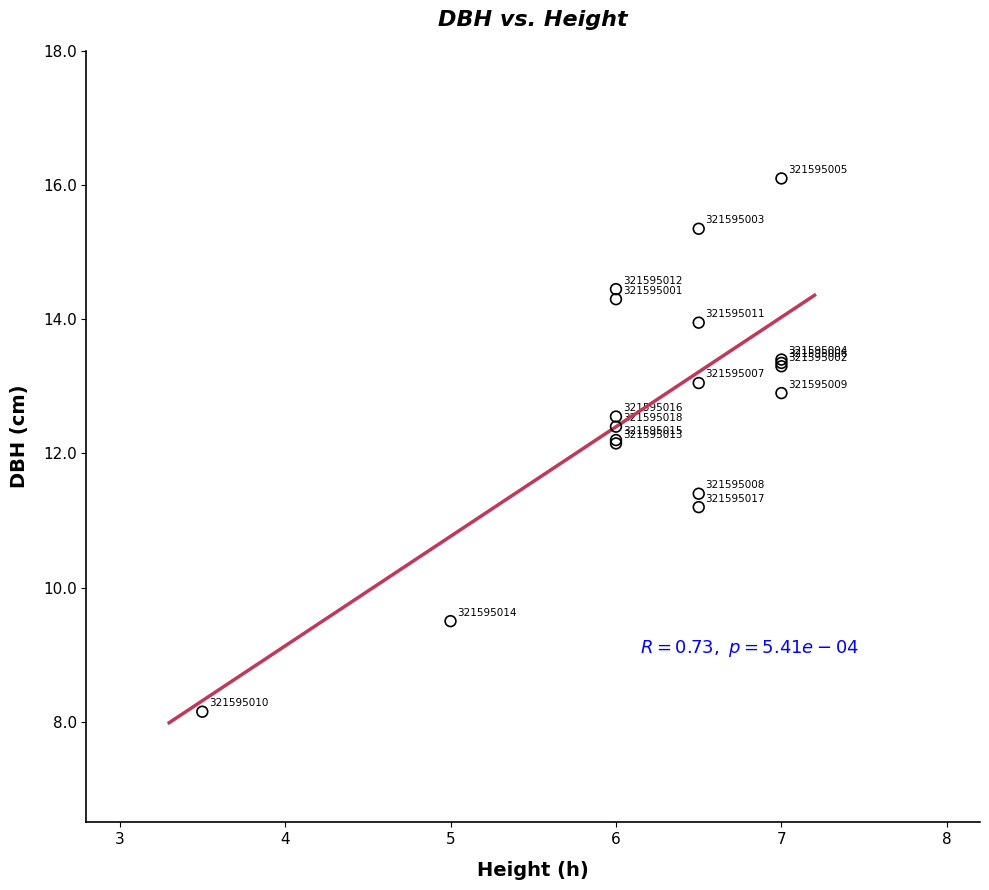

What Y value in the scatter plot is closest to 12?

12.2